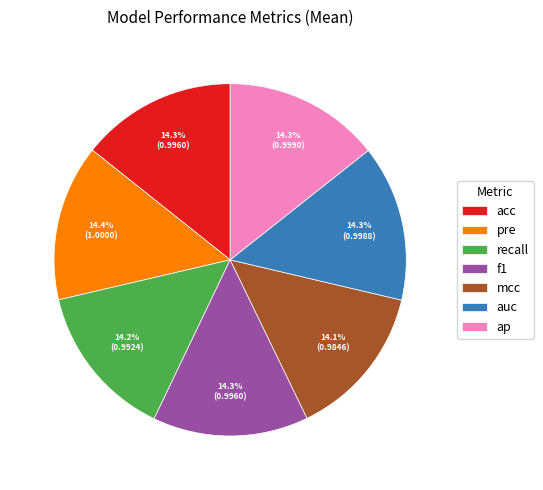

The ap slice represents 14% of the pie. True or false?

True